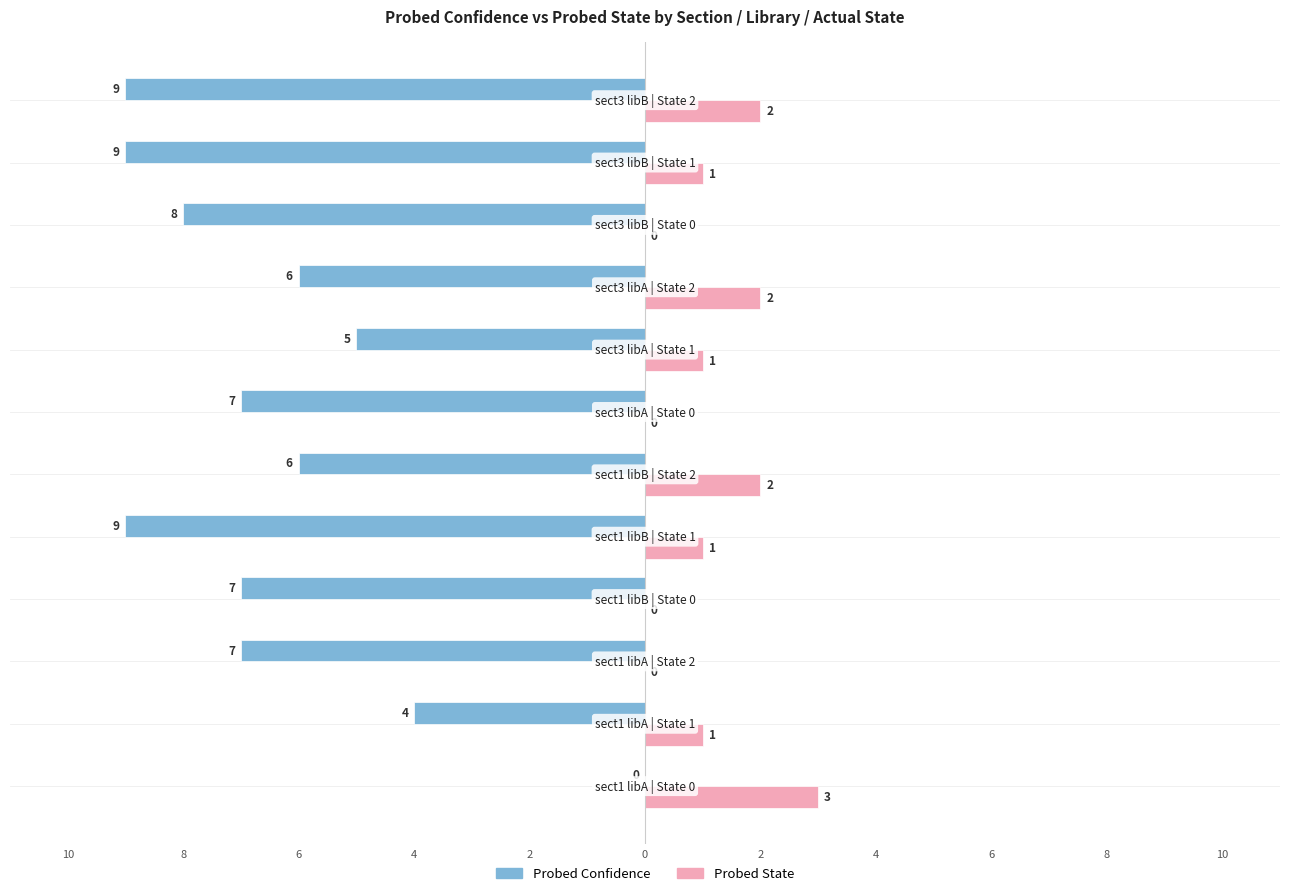

Count the Probed Confidence values in the range -8 to -5.

7